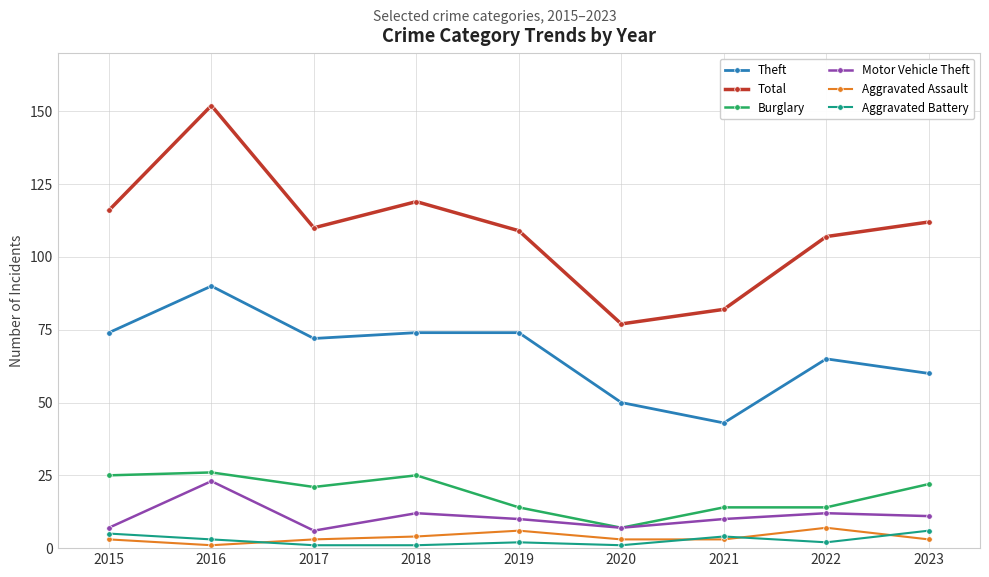

At which category does Total reach its first local valley?

2017